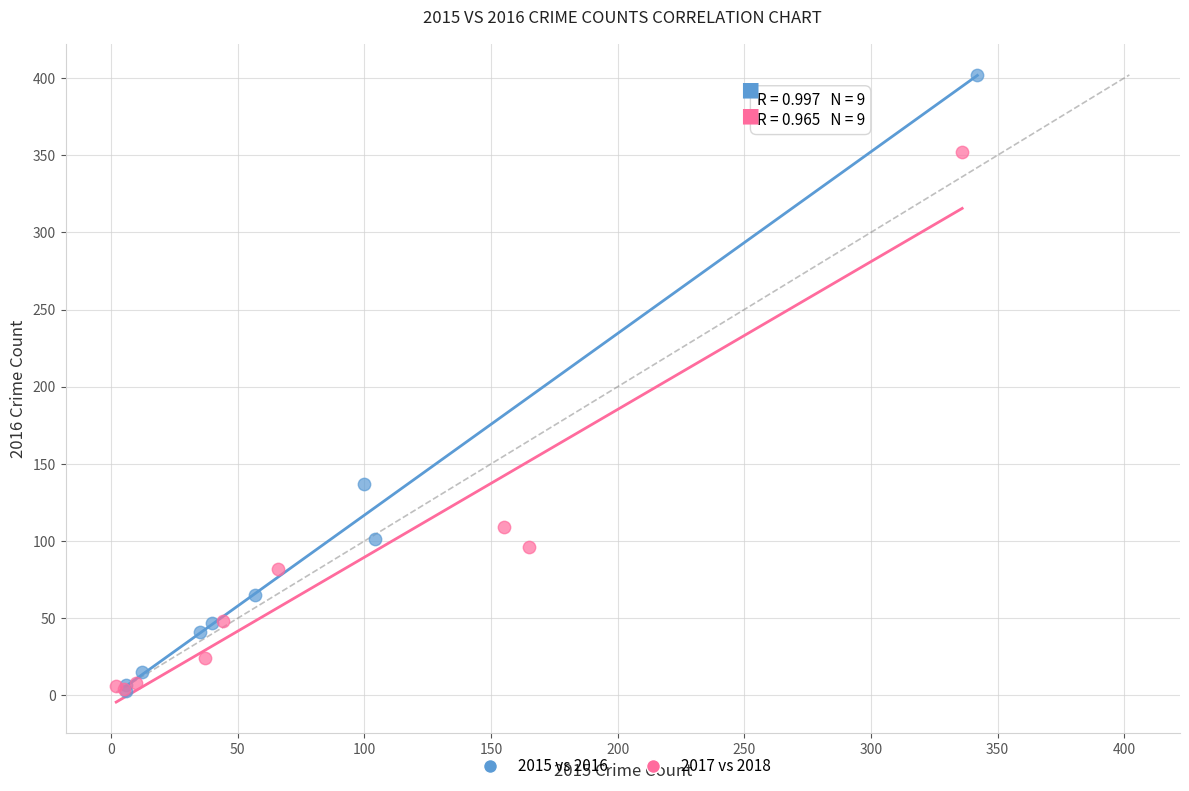

What are all the series names shown in the legend?

2015 vs 2016, 2017 vs 2018